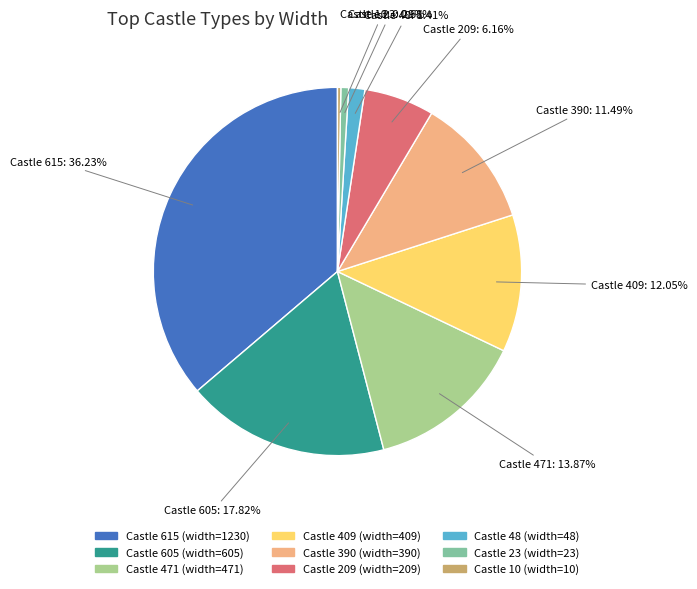

Which has a higher value, Castle 409 (width=409) or Castle 209 (width=209)?

Castle 409 (width=409)